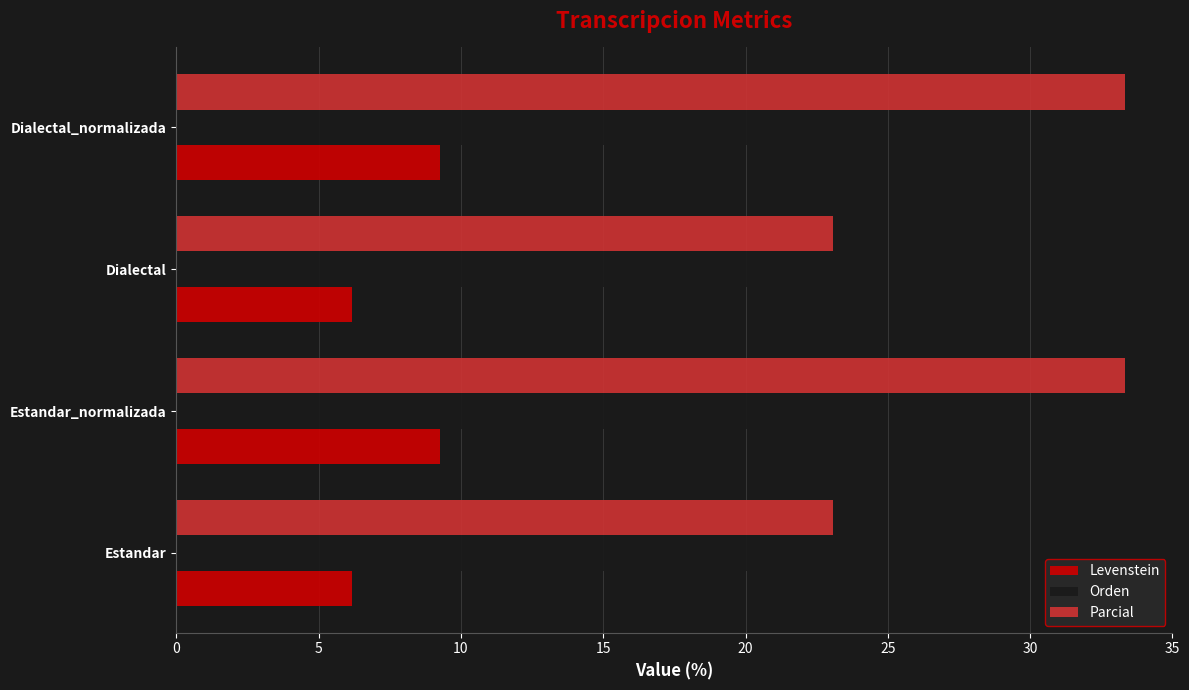

Which series has the widest spread of values?

Parcial